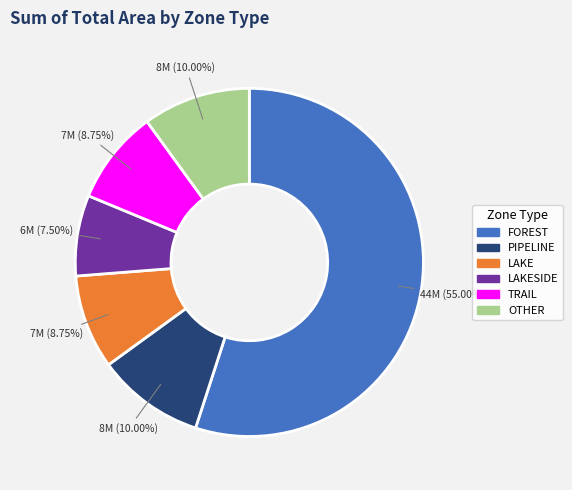

To the nearest percent, what percentage of the pie is PIPELINE?

10%